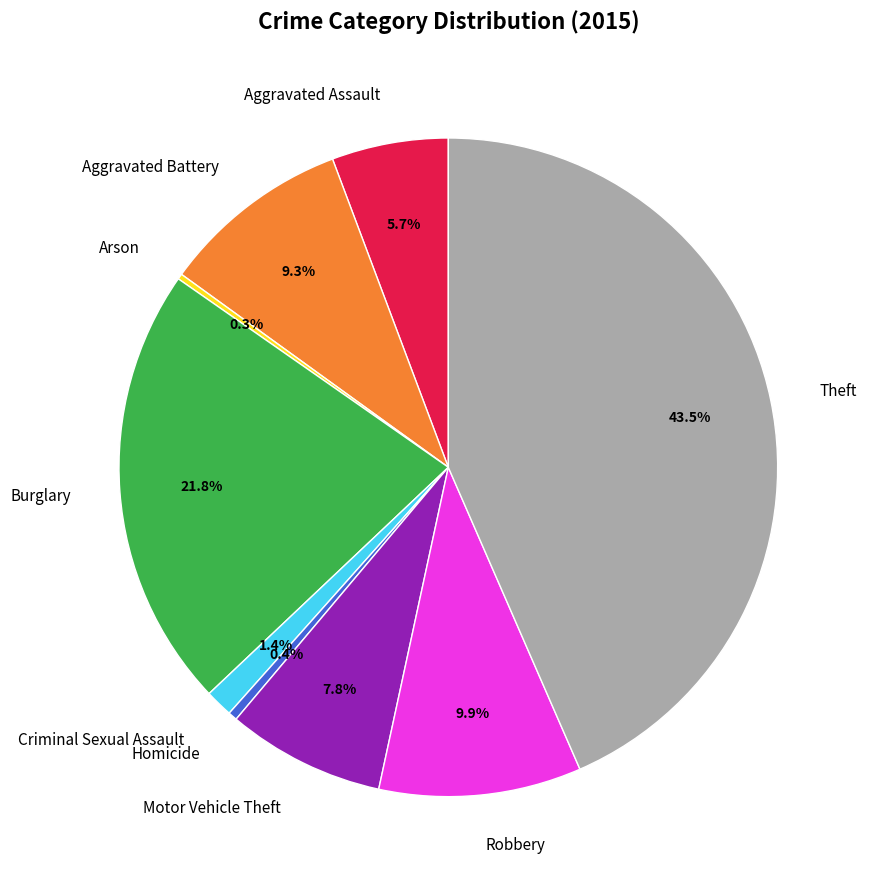

The Burglary slice represents 27% of the pie. True or false?

False